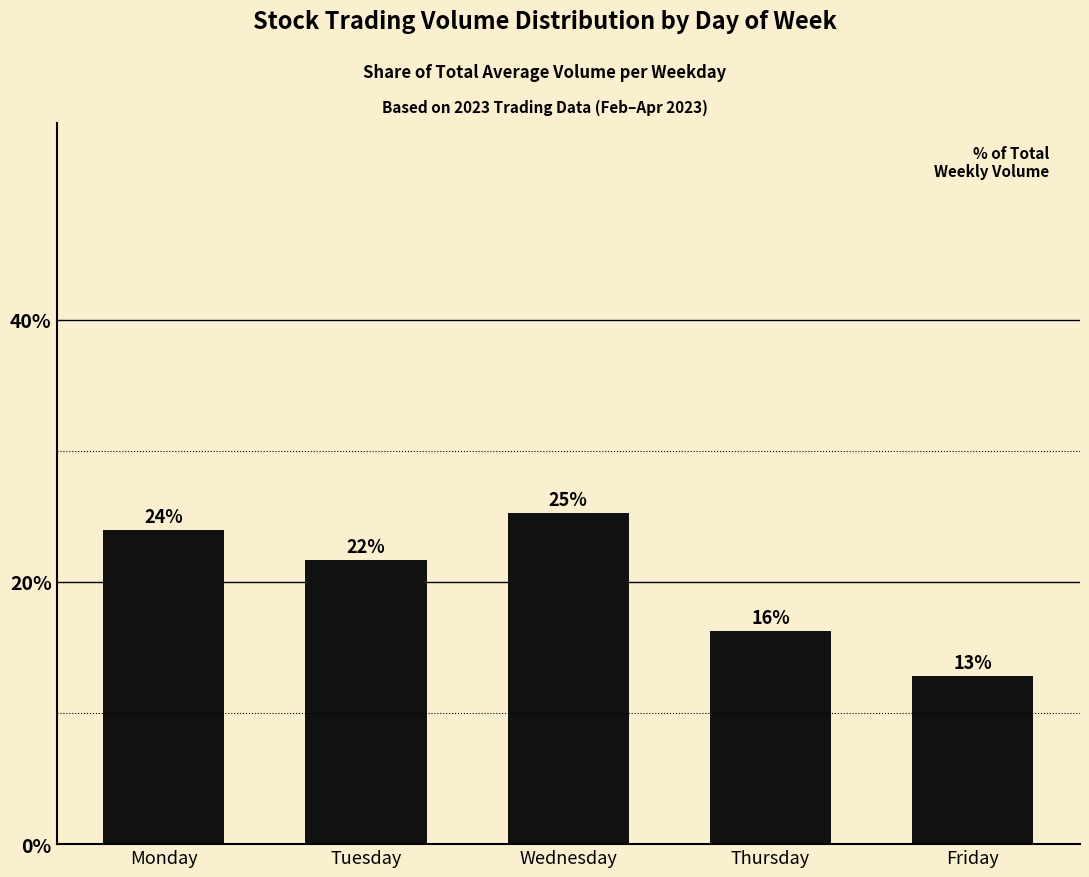

At which label does the data first exceed 21?

Monday